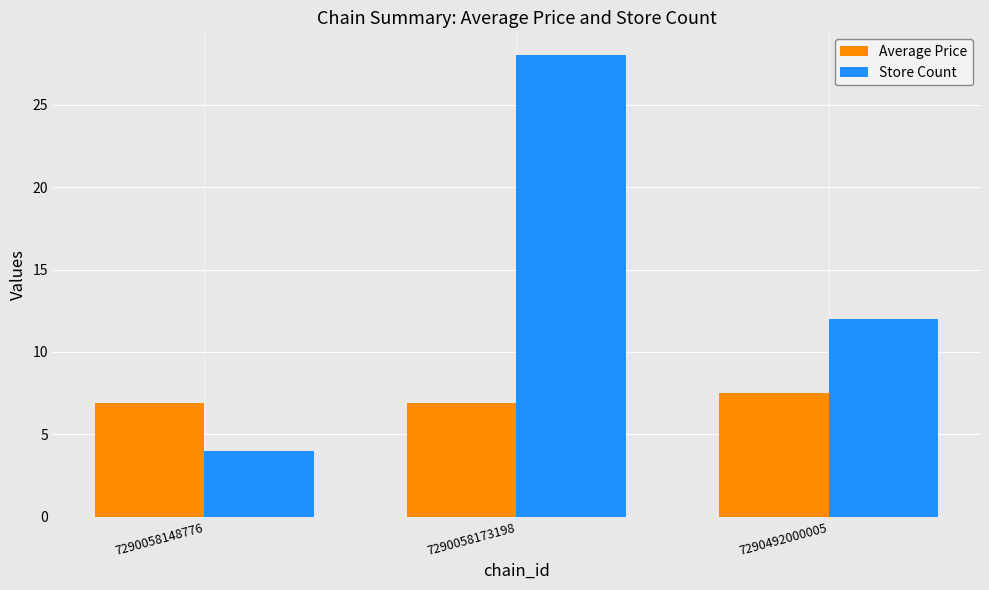

Reading right to left, list all the values displayed in this chart.

Average Price: 7.5	6.9	6.9
Store Count: 12.0	28.0	4.0